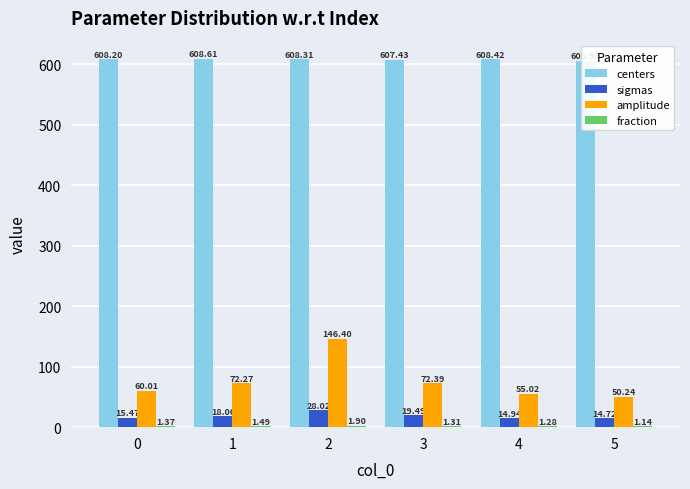

Between 3 and 5, which series saw the biggest shift?

amplitude